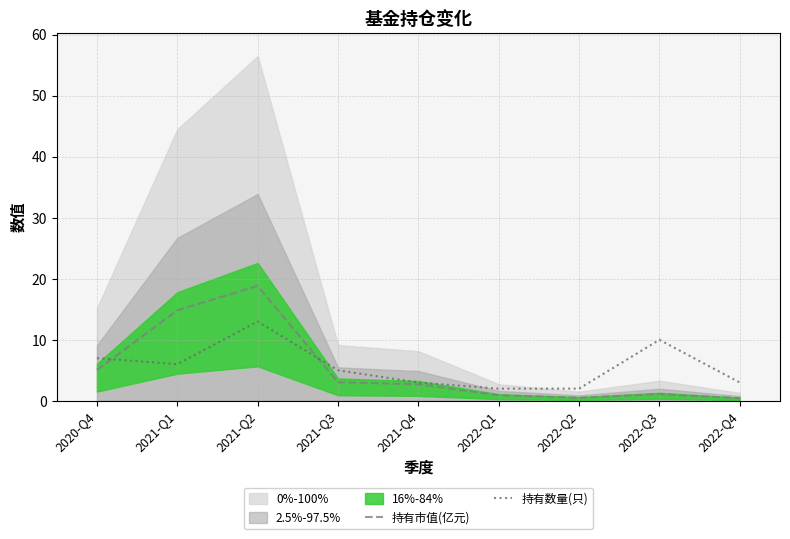

What is the sum of the 持有市值(亿元) values at 2021-Q4 and 2022-Q3?

3.8